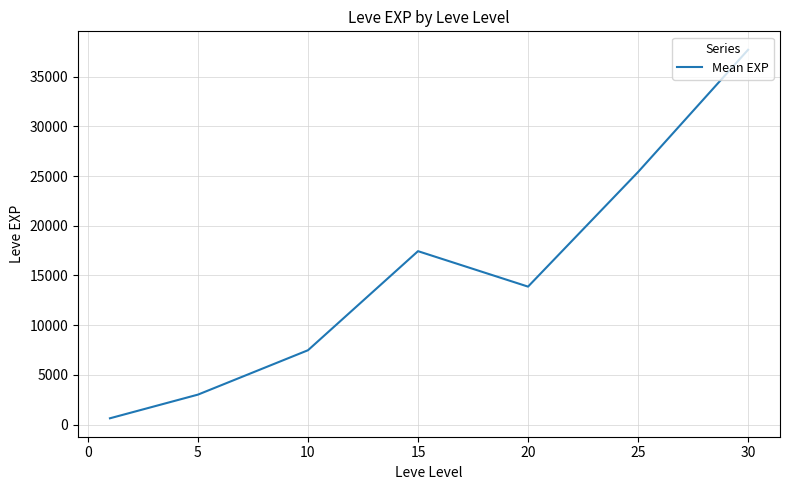

Reading left to right, transcribe all the data shown in this chart.

625.0	3008.3	7475.0	17445.0	13876.7	25410.0	37715.0